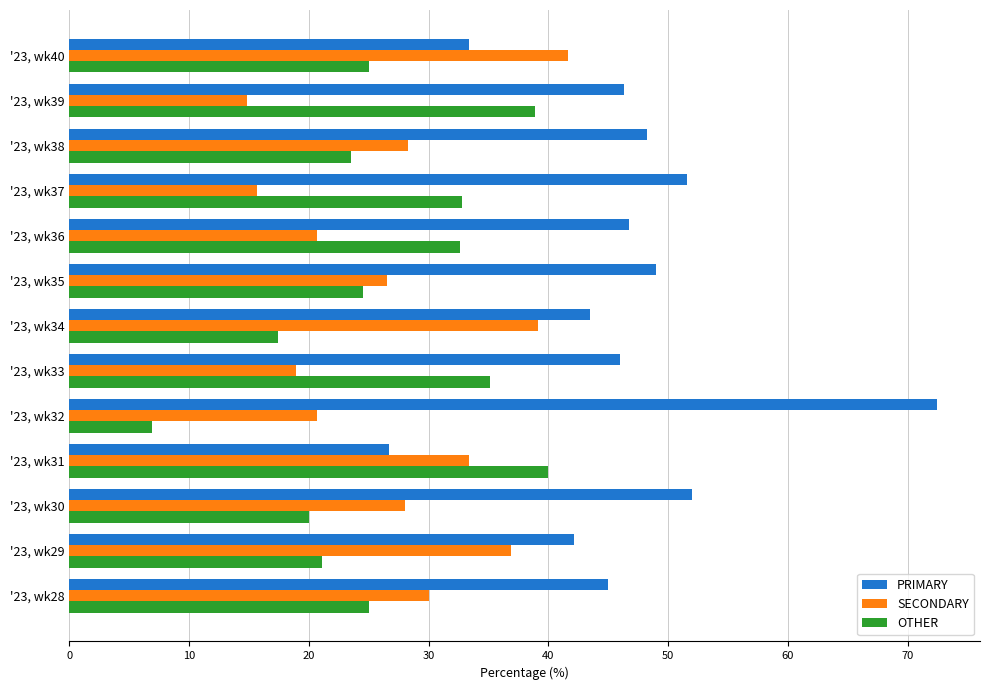

What is the total value across all series at '23, wk35?

100.0